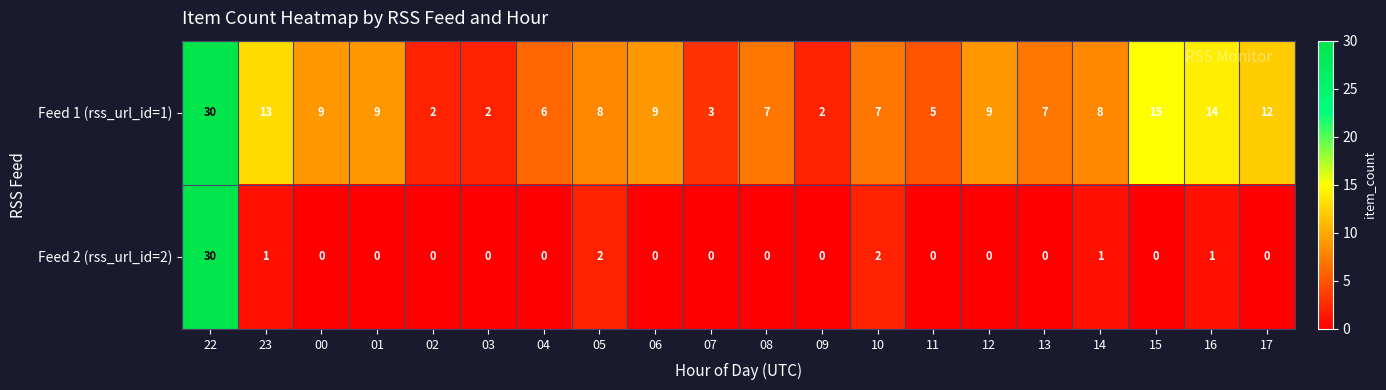

The Feed 2 (rss_url_id=2) series shows 15 at 12. True or false?

False